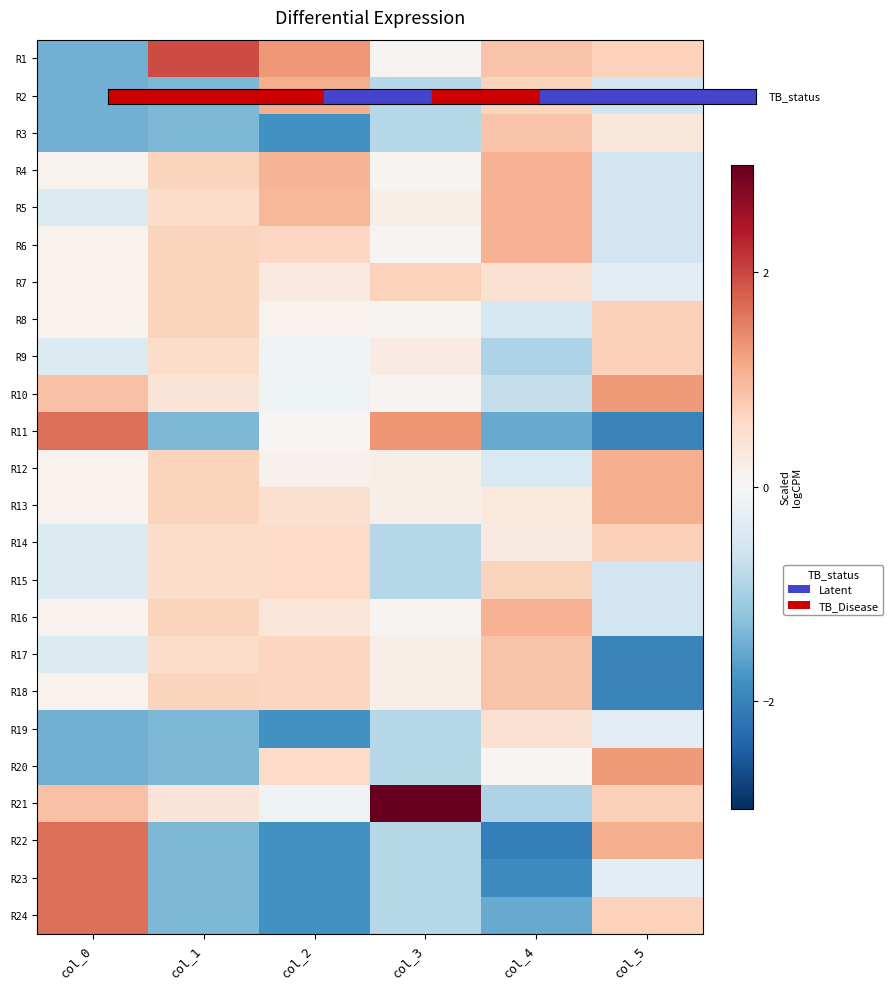

Between col_3 and col_1, which is larger?

col_1